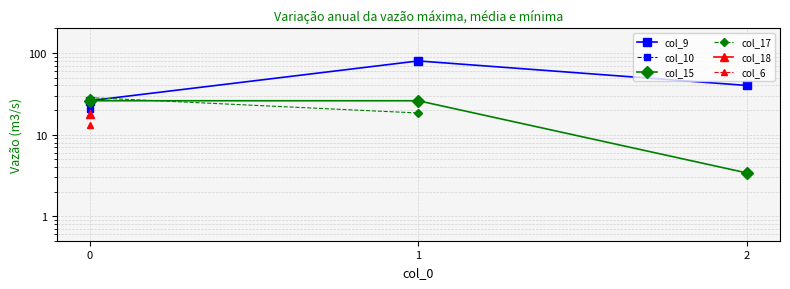

Does the chart have visible grid lines?

Yes